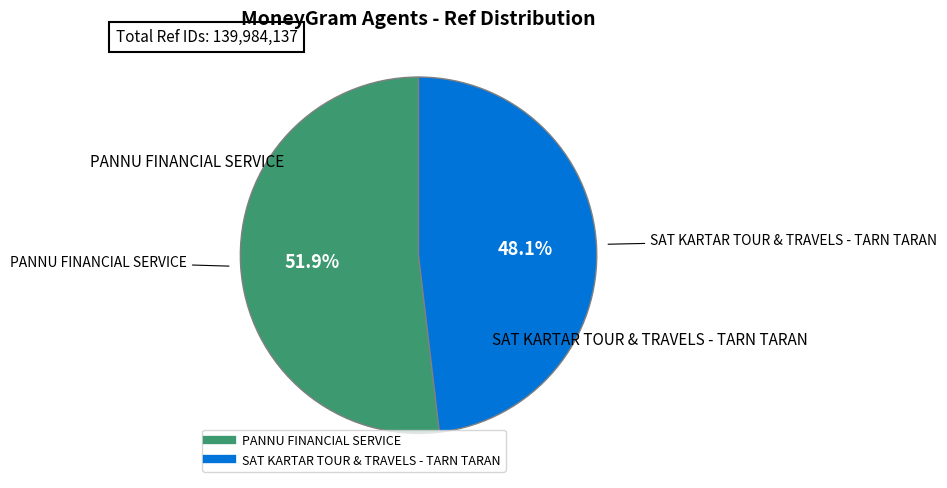

Which category has the smallest portion of the pie?

SAT KARTAR TOUR & TRAVELS - TARN TARAN